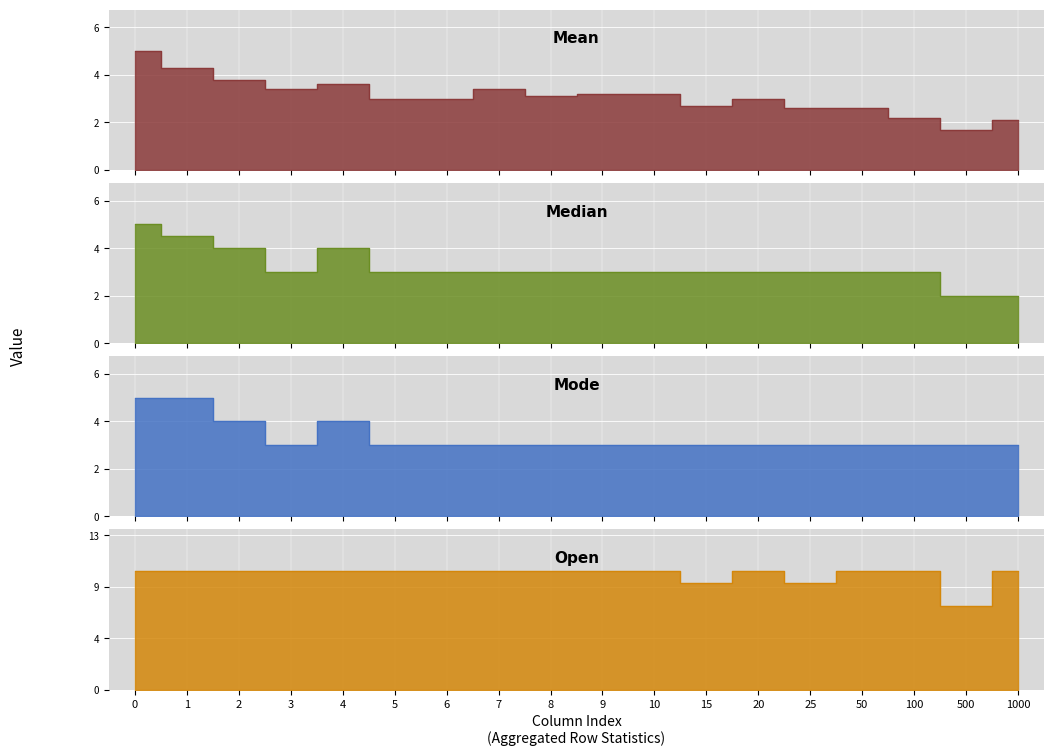

True or false: Open has more than 1 interior local peaks.

False